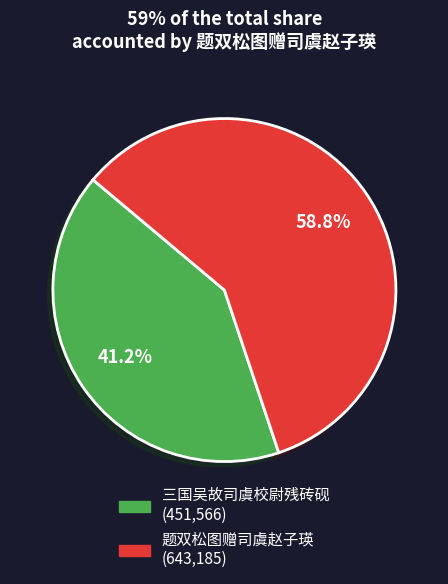

To the nearest percent, what is the difference between the largest and smallest slice percentages?

18%